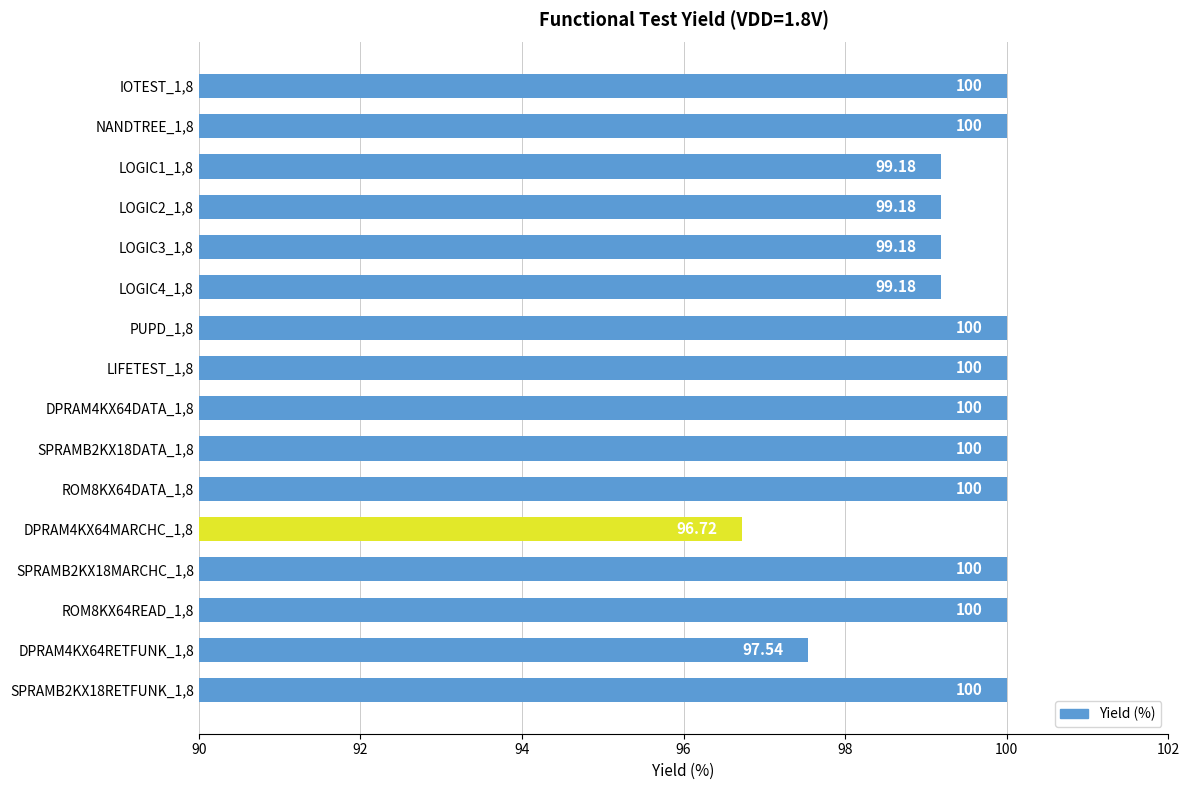

What is the average value?

99.4